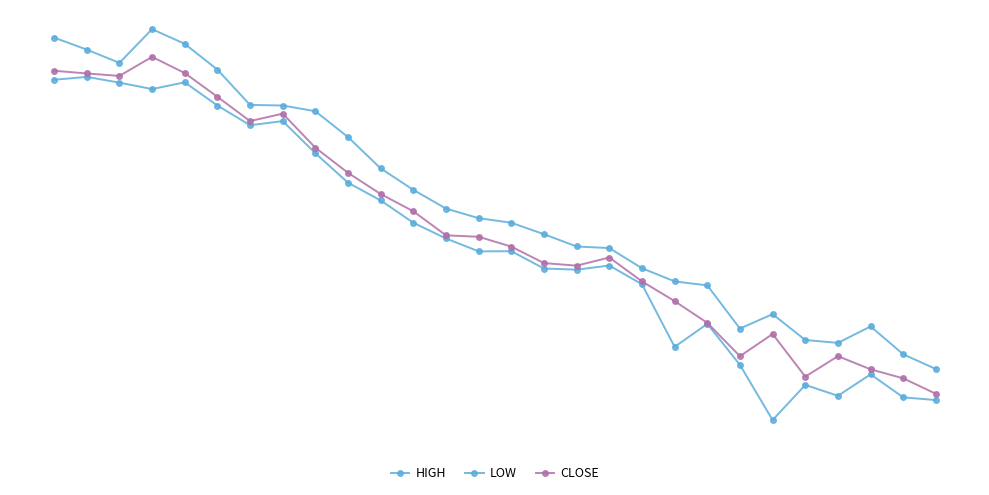

Is this an area chart (filled region under the line)?

No